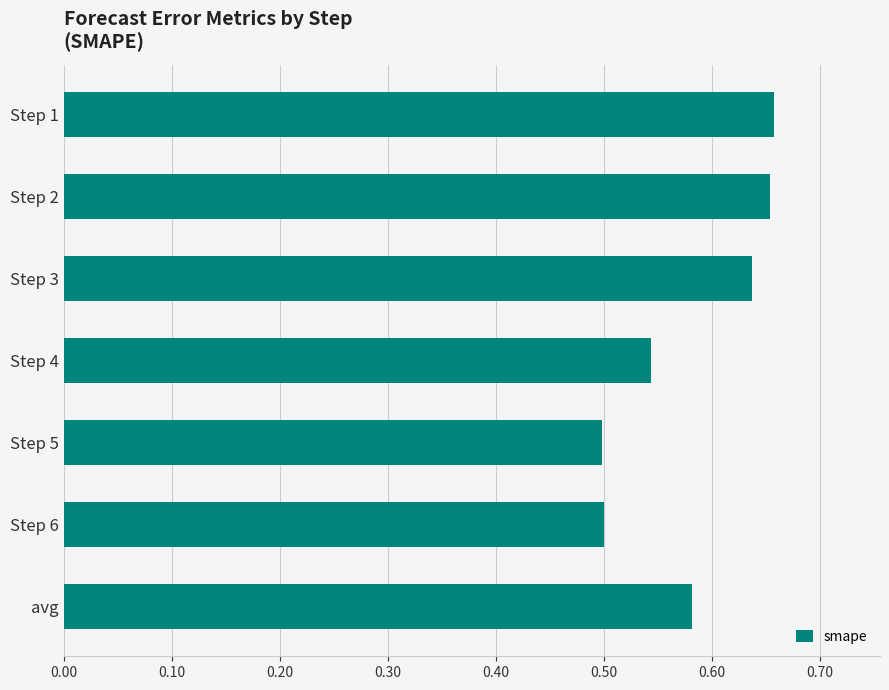

What is the label of the 5th bar from the bottom?

Step 3